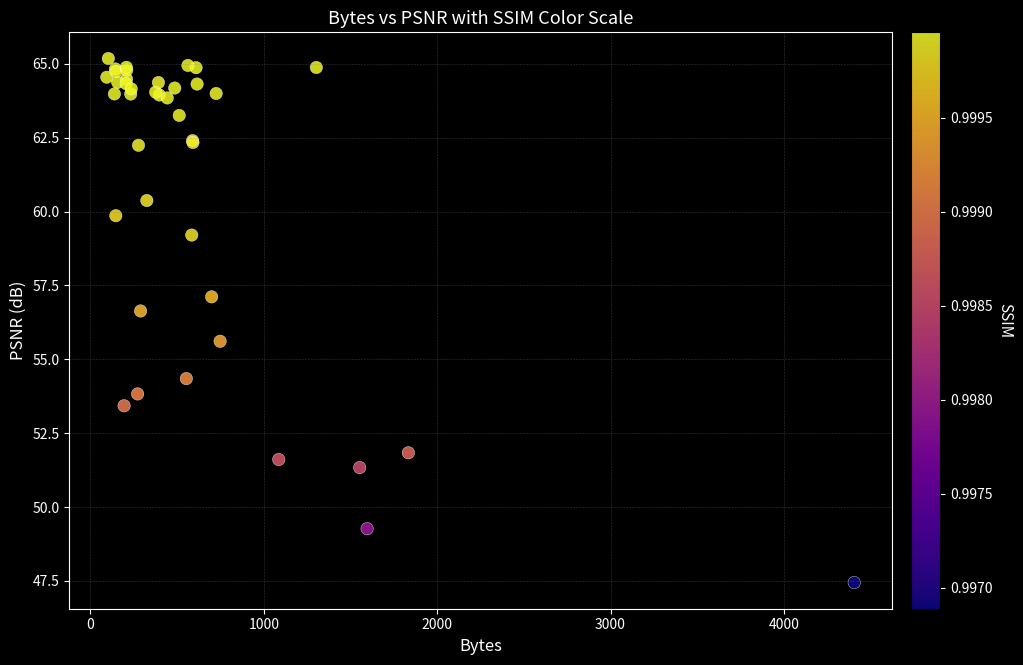

What Y value in the scatter plot is closest to 56?

55.6